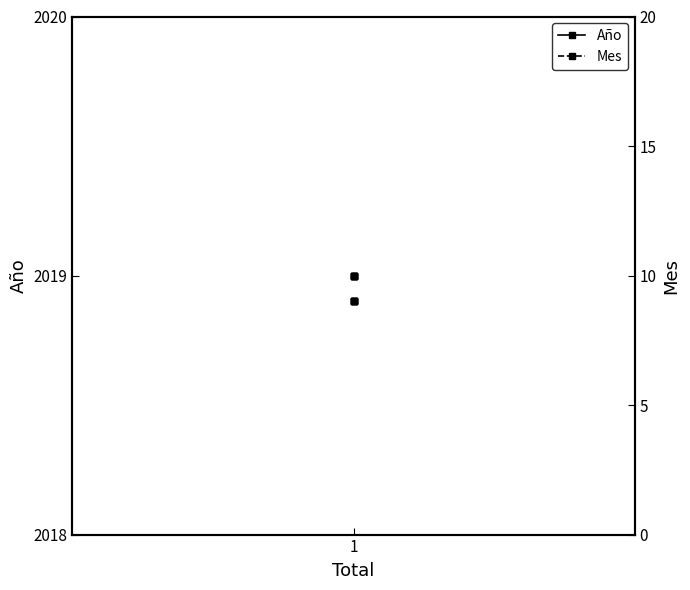

How many data points does each series have?

6